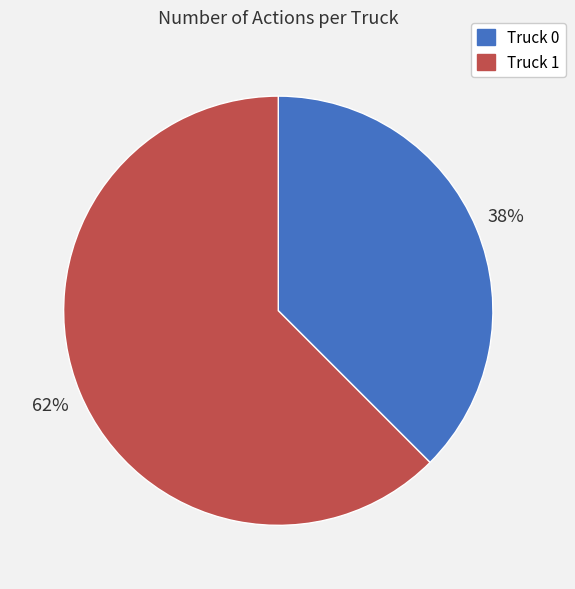

True or false: Truck 1 accounts for 77% of the total.

False